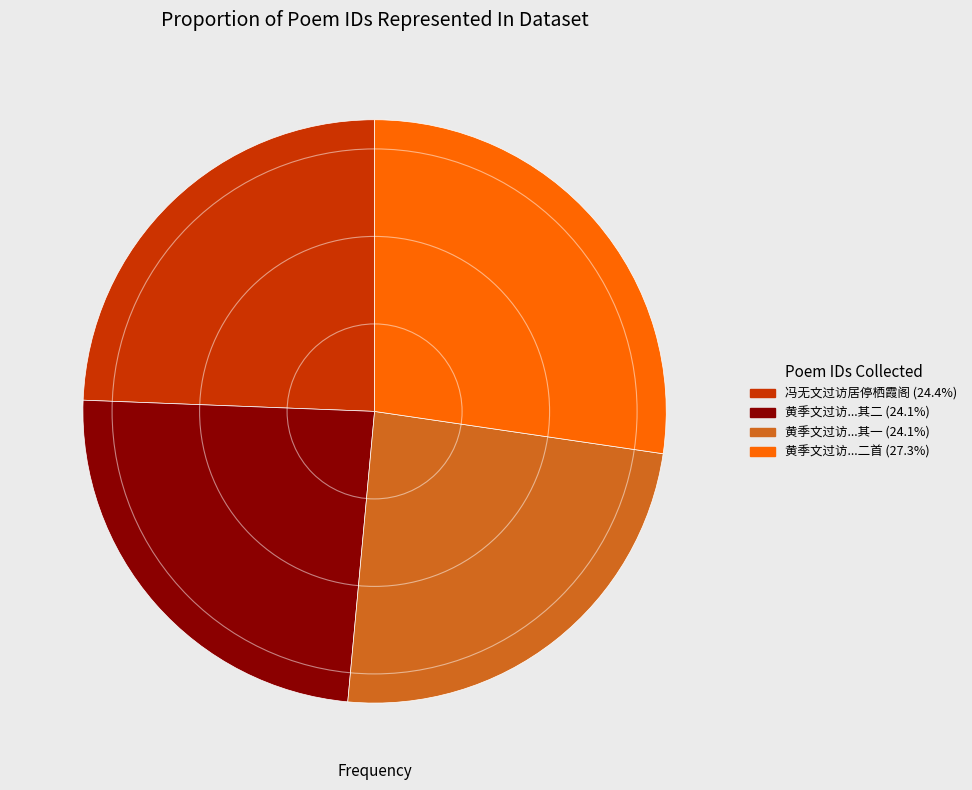

Does any single category account for the majority?

No